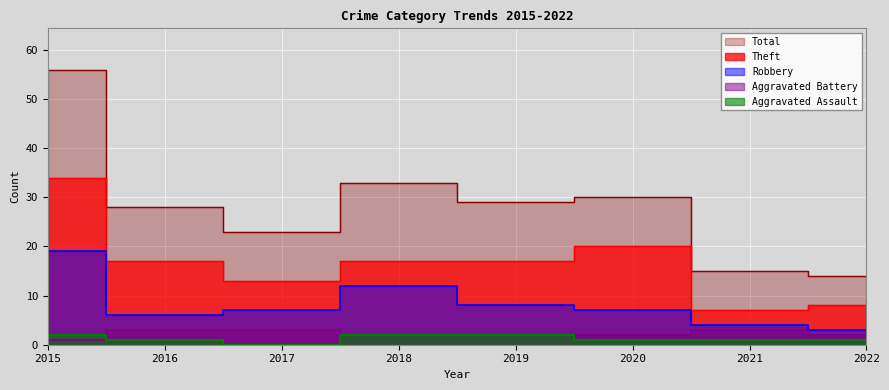

Is the value of Aggravated Battery at 2022 greater than the value of Aggravated Assault at 2017?

Yes